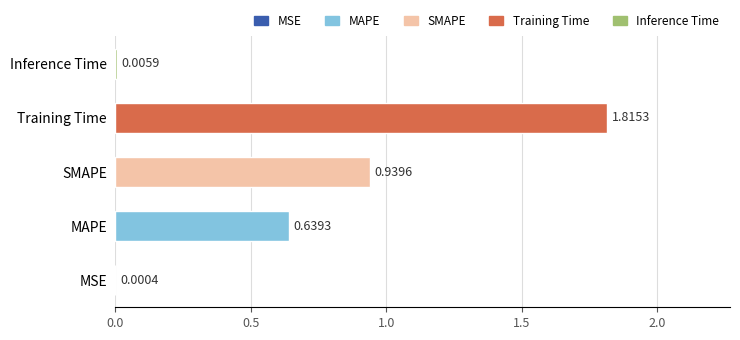

What is the change in value from MSE to SMAPE?

+0.9